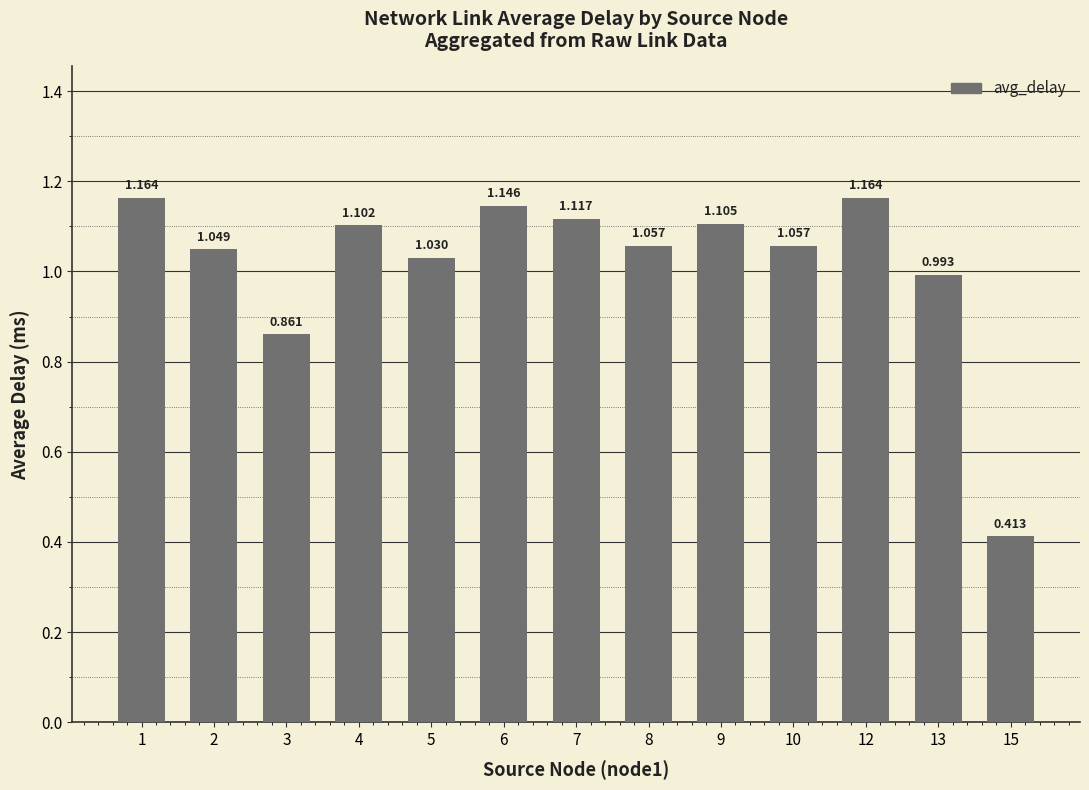

Rank the categories by value from lowest to highest.

15, 3, 13, 5, 2, 8, 10, 4, 9, 7, 6, 12, 1